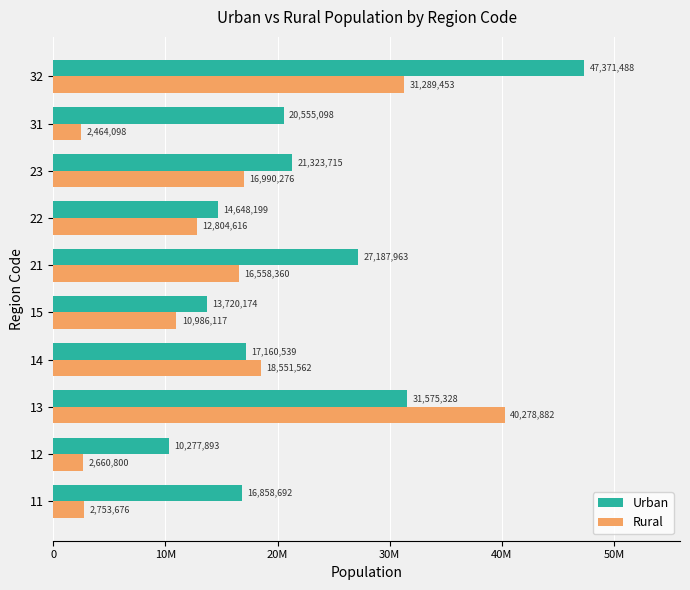

List the labels in order of Urban value, largest first.

32, 13, 21, 23, 31, 14, 11, 22, 15, 12